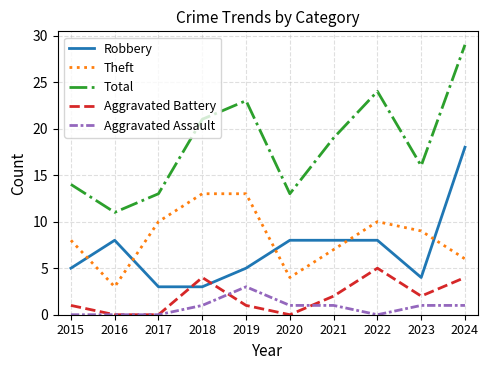

At which category does Aggravated Battery reach its first local peak?

2018